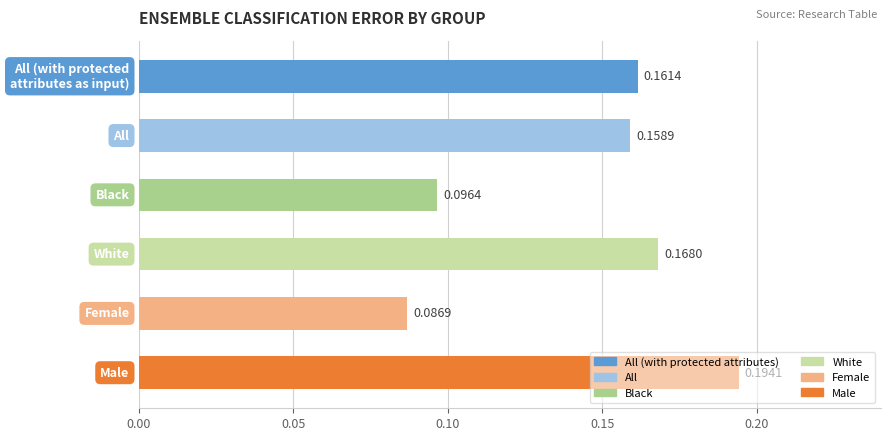

What is the sum of all values?

0.9